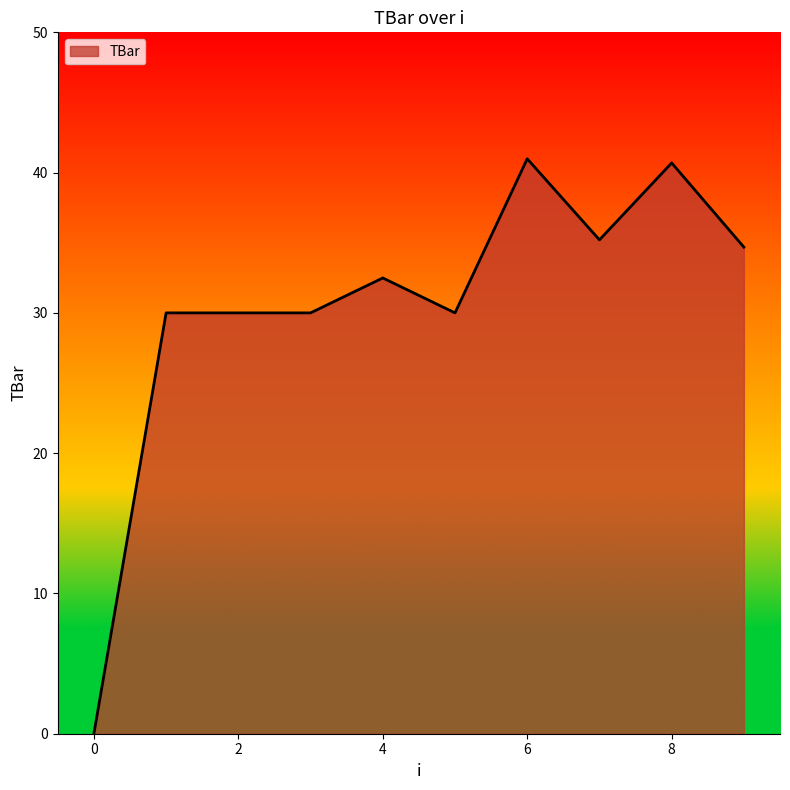

What is the average value?

30.4